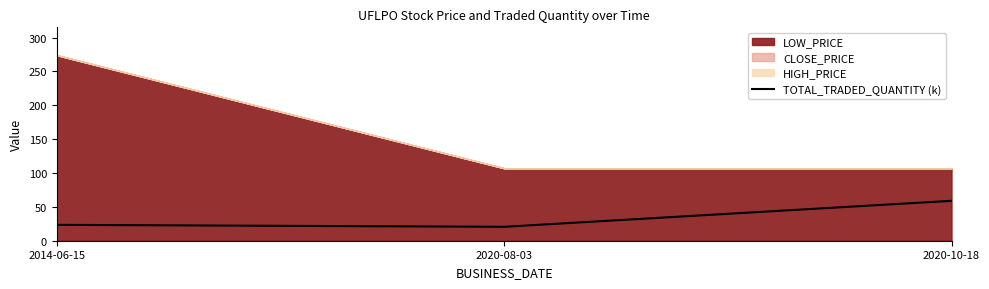

Does the chart have visible grid lines?

No